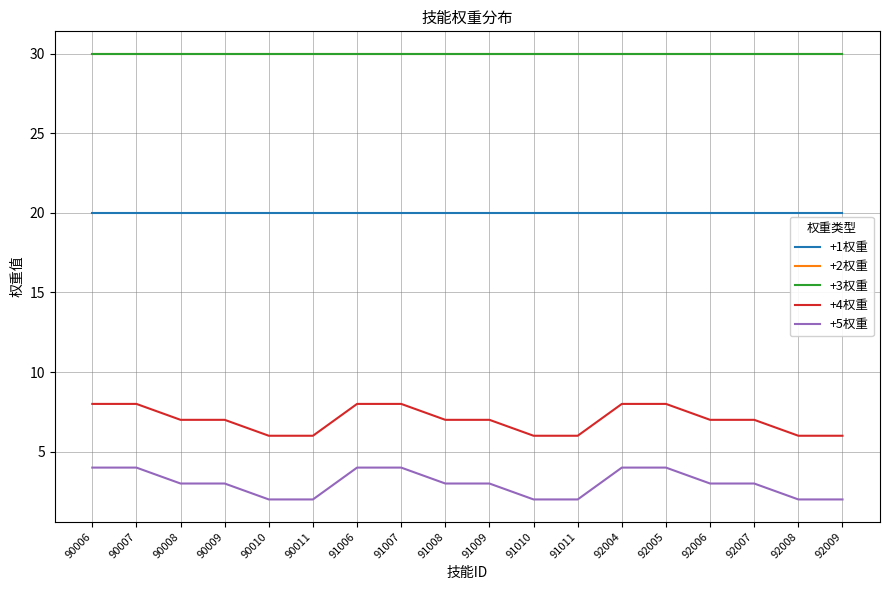

Where is +3权重 nearest to the value 30?

90006